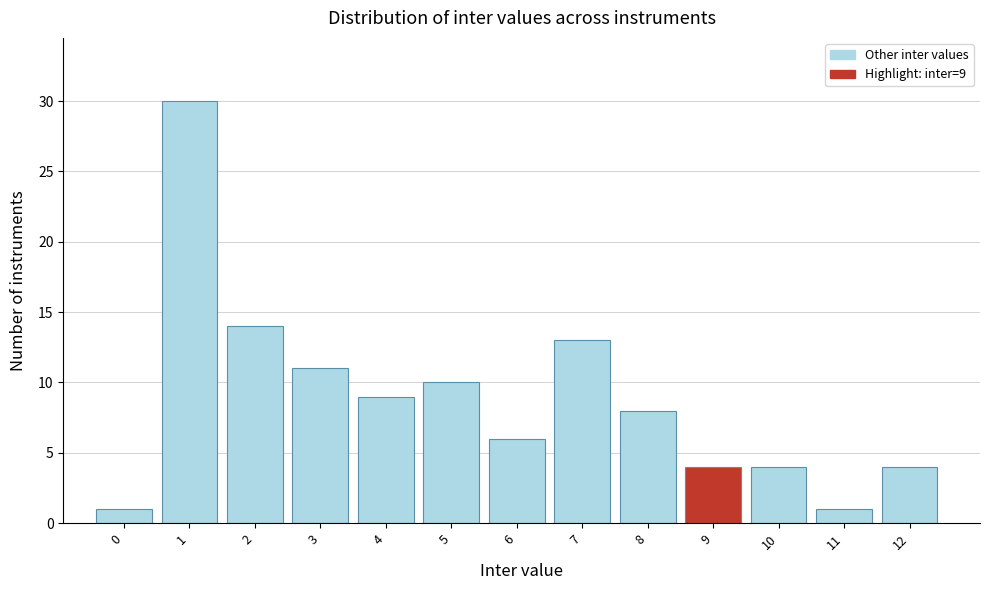

Reading left to right, transcribe all the data shown in this chart.

1	30	14	11	9	10	6	13	8	4	4	1	4